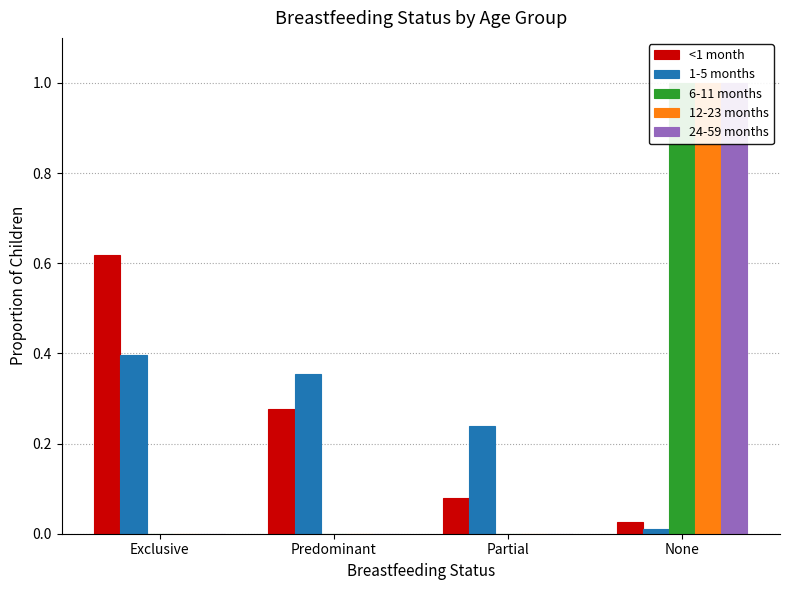

Is the value of 1-5 months at Exclusive greater than the value of 24-59 months at None?

No